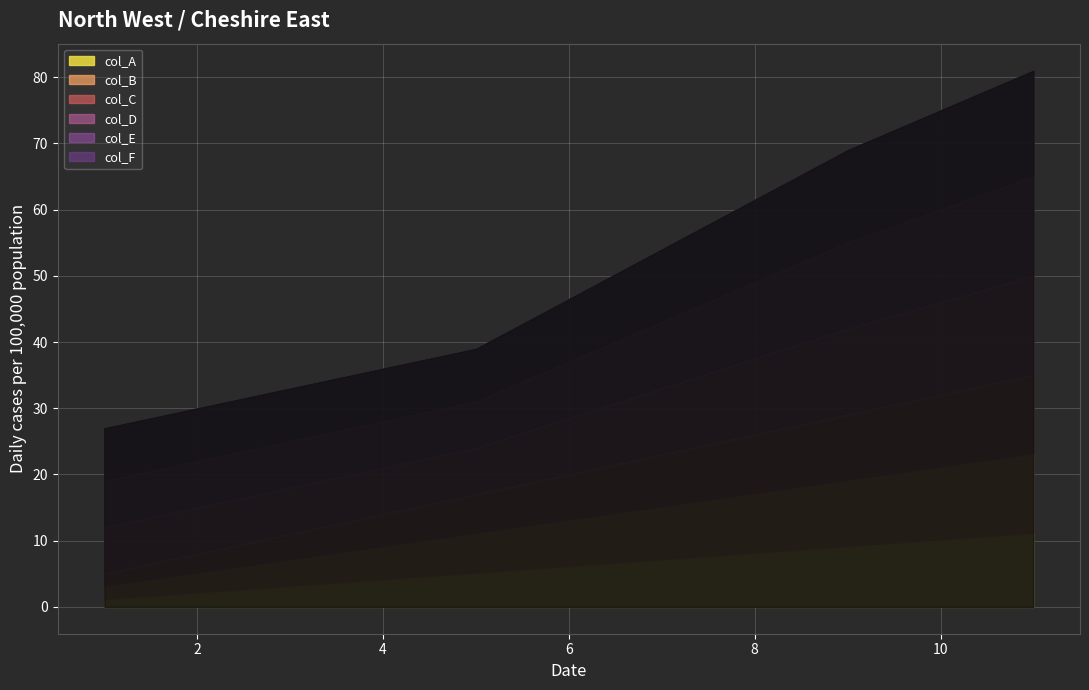

Reading right to left, extract all data points from this chart.

col_A: 11=11	9=9	5=5	1=1
col_B: 11=12	9=10	5=6	1=2
col_C: 11=12	9=10	5=6	1=2
col_D: 11=15	9=13	5=7	1=7
col_E: 11=15	9=13	5=7	1=7
col_F: 11=16	9=14	5=8	1=8